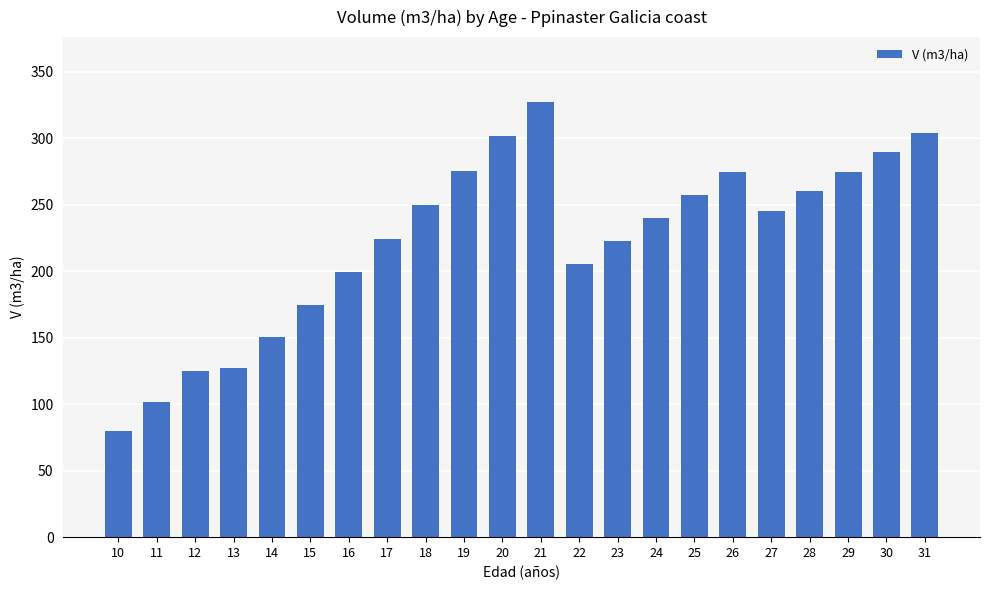

What is the smallest value displayed?

79.6